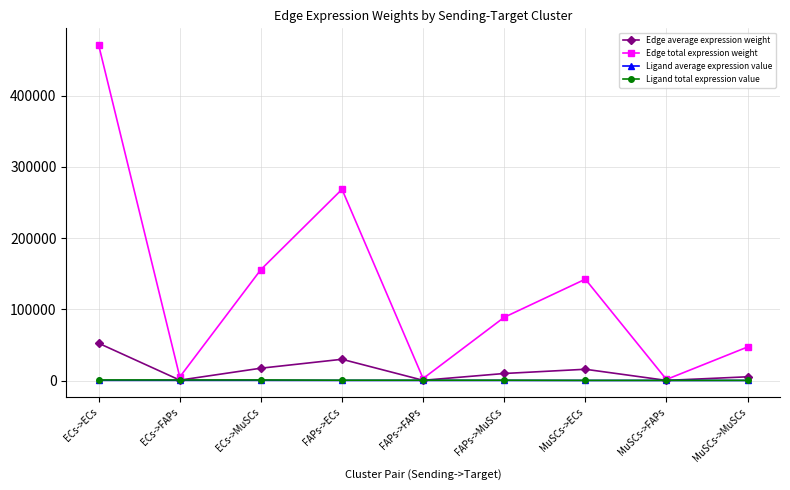

How many lines are shown in the chart?

4